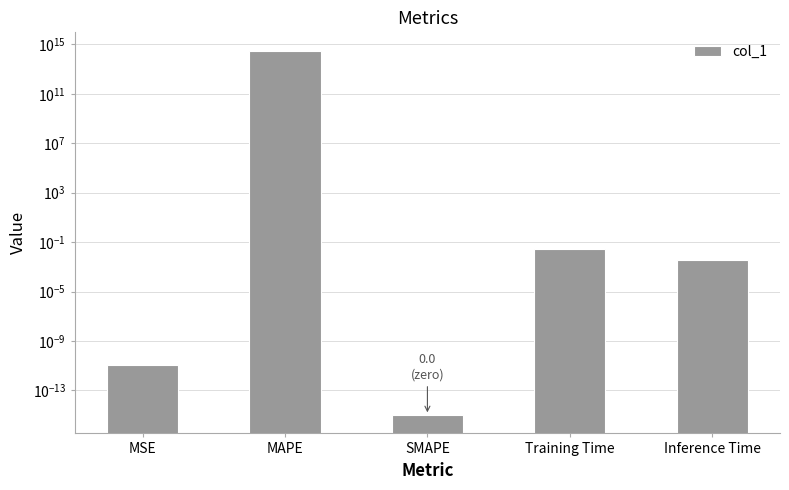

The value at Inference Time is 0.0. True or false?

True